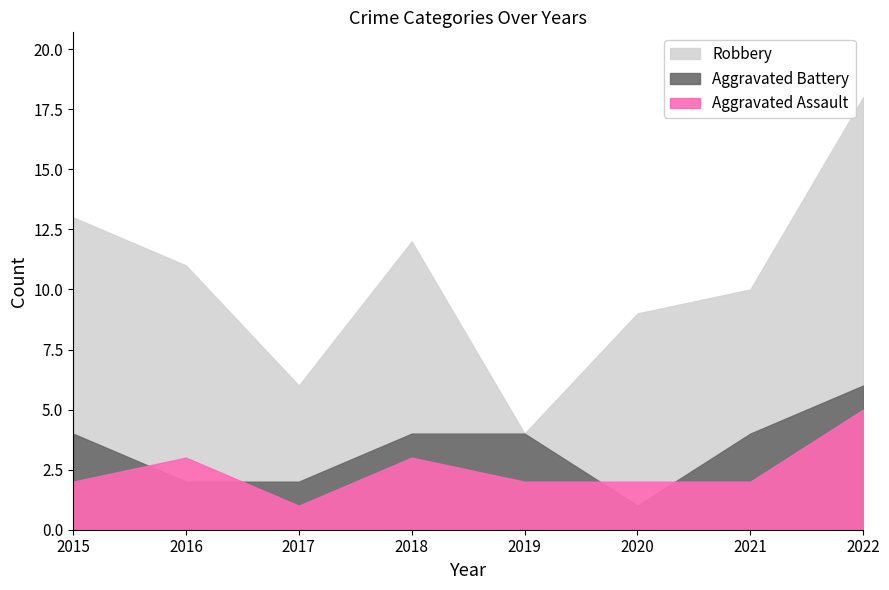

Where is Aggravated Battery nearest to the value 3?

2015